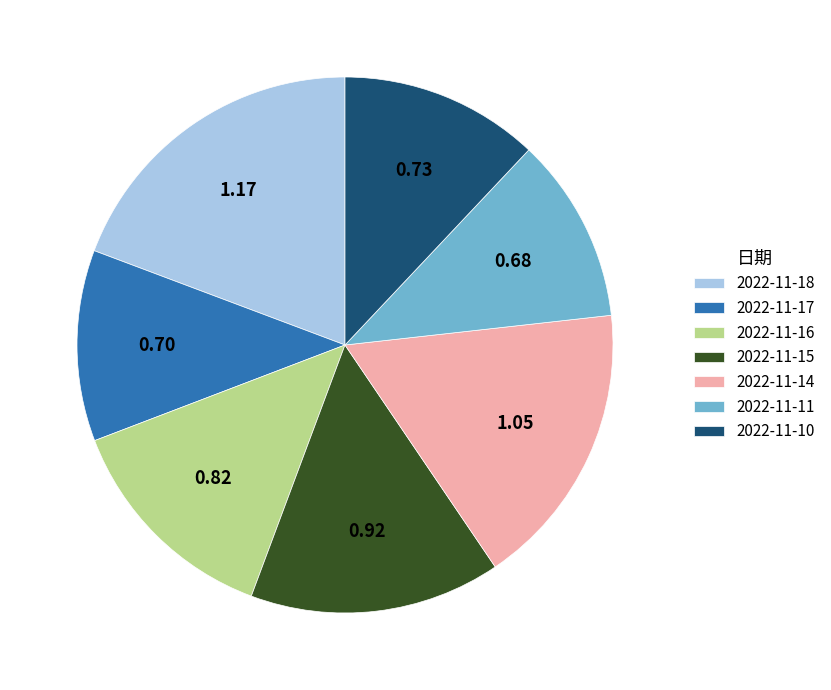

Which has a higher value, 2022-11-11 or 2022-11-15?

2022-11-15